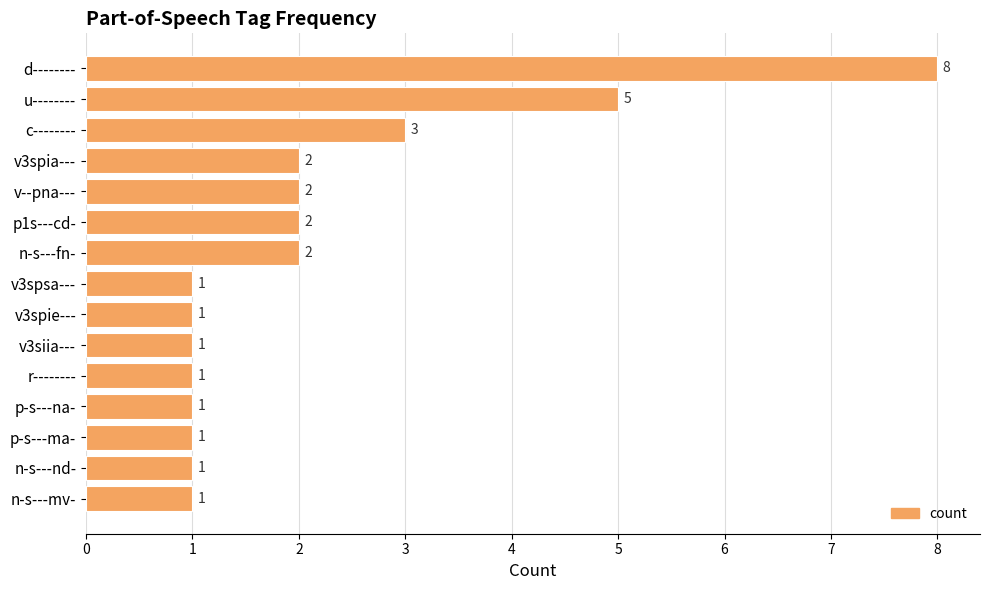

How many distinct data groups are displayed?

1